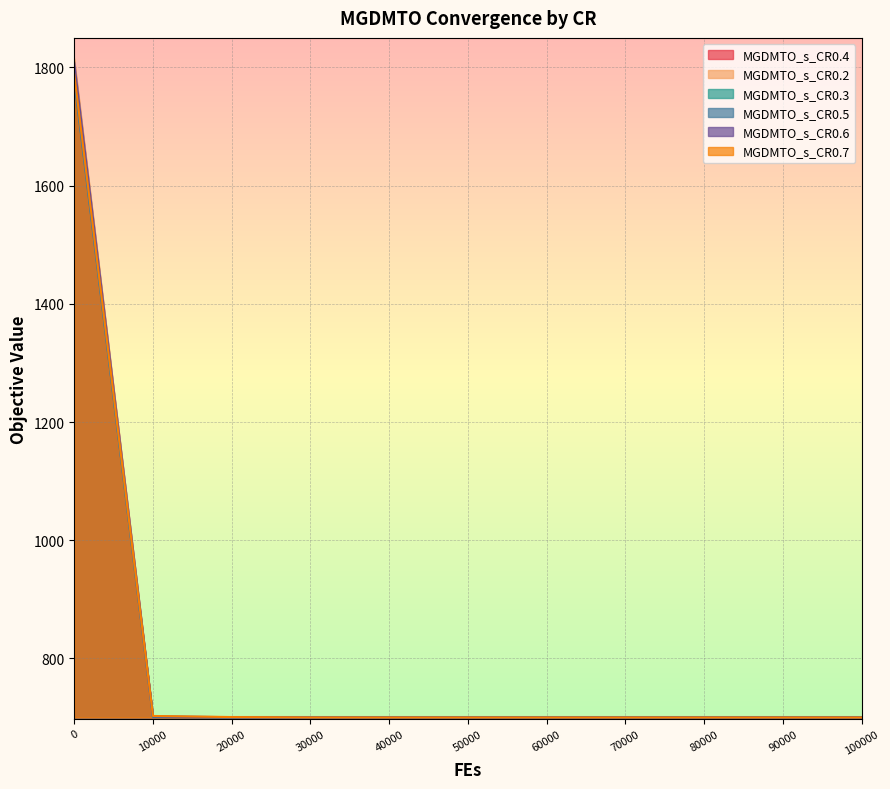

Rank the categories by MGDMTO_s_CR0.3 value from highest to lowest.

0, 10000, 20000, 30000, 40000, 50000, 60000, 70000, 80000, 90000, 100000